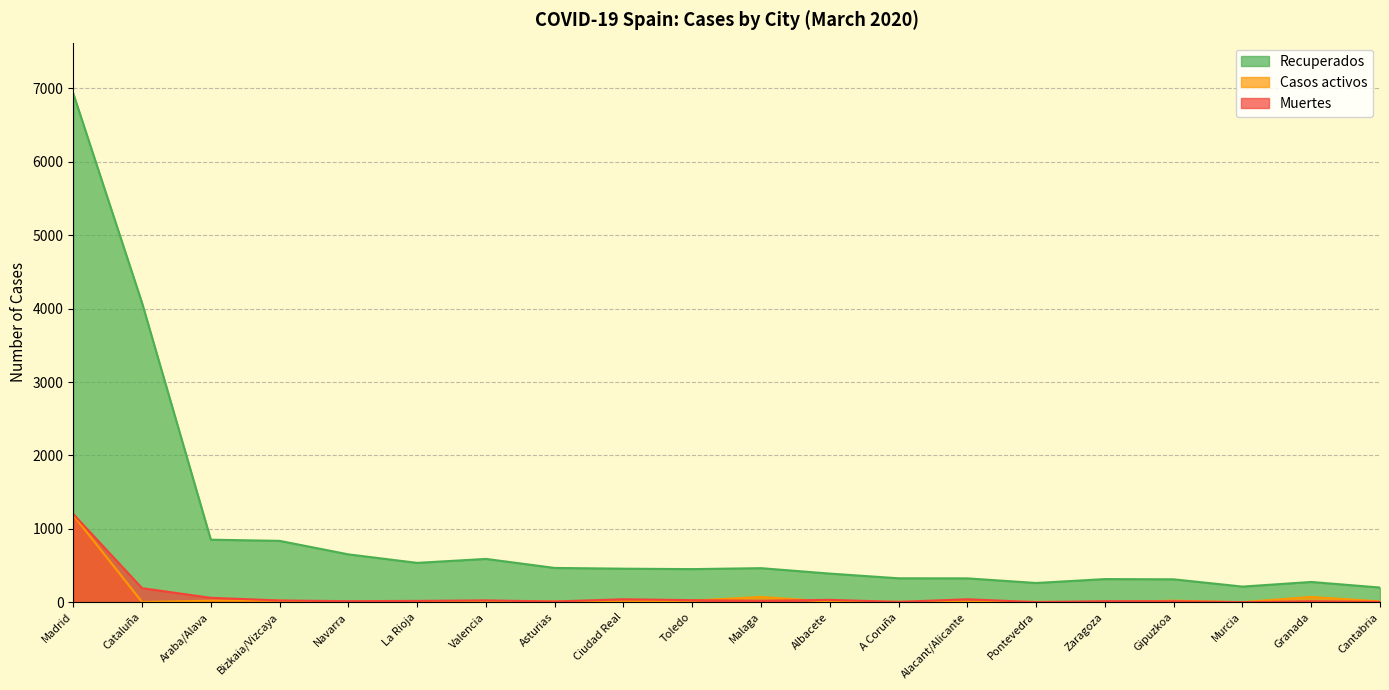

Which series changed the most between Araba/Alava and Murcia?

Recuperados